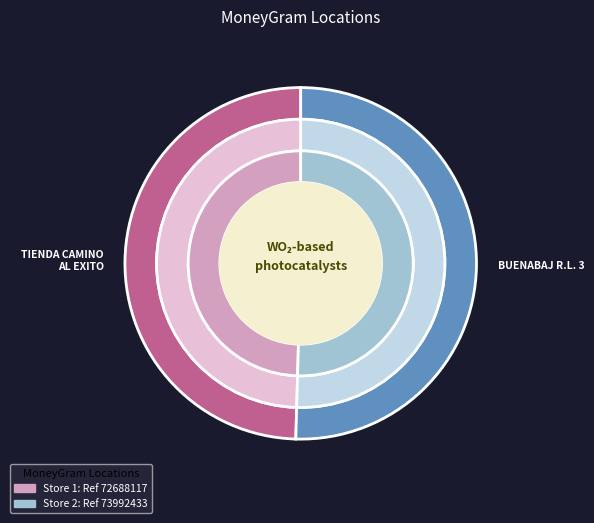

How many segments does this pie chart have?

2